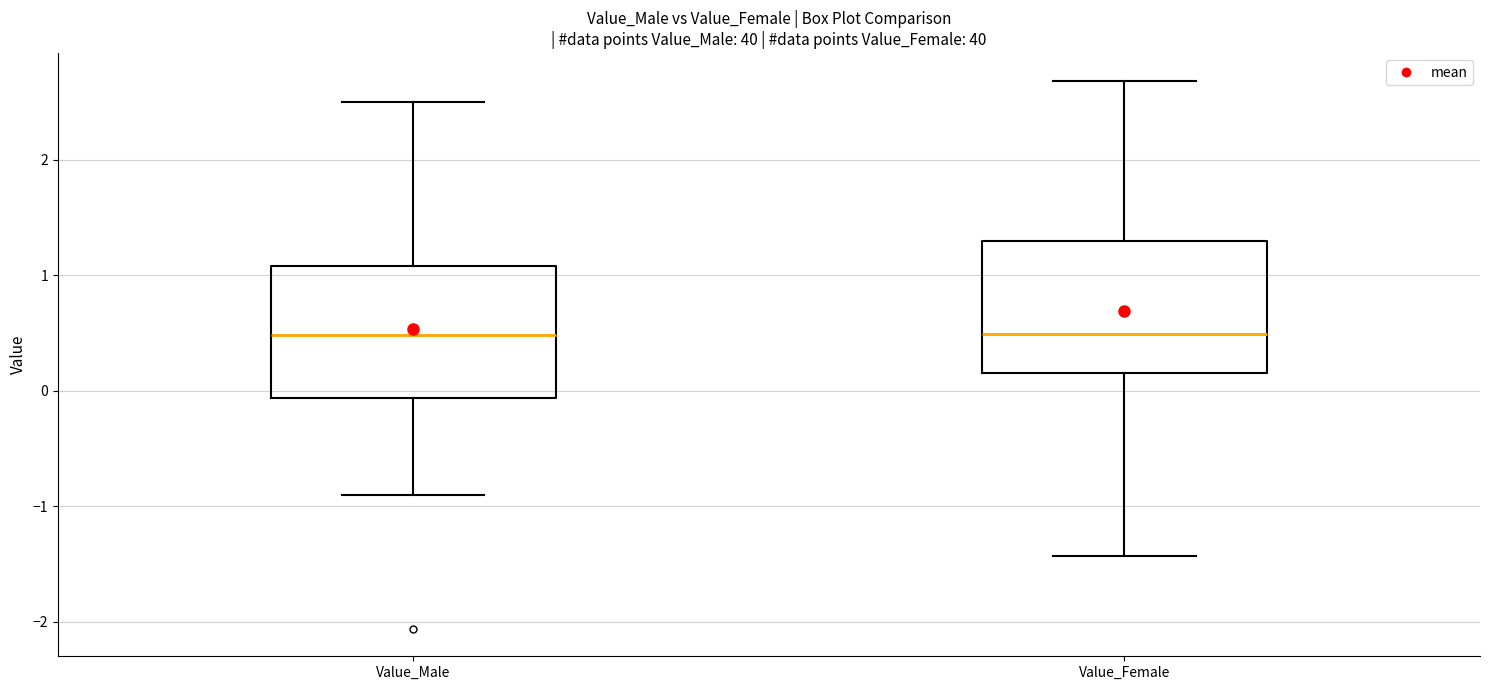

Where is the lower edge of the box for Value_Male on the y-axis? The values are not printed on the chart, so give them approximately, as read against the axis.

-0.1